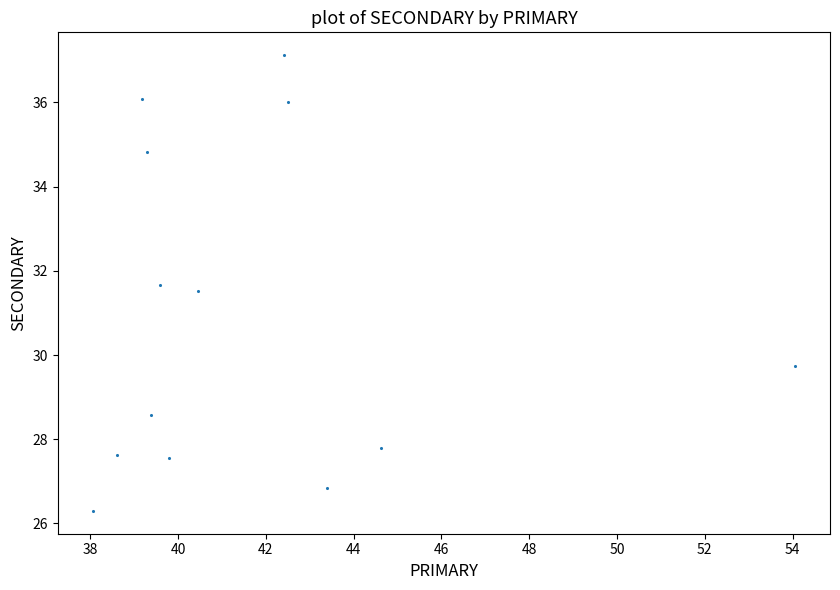

What Y value in the scatter plot is closest to 31?

31.5